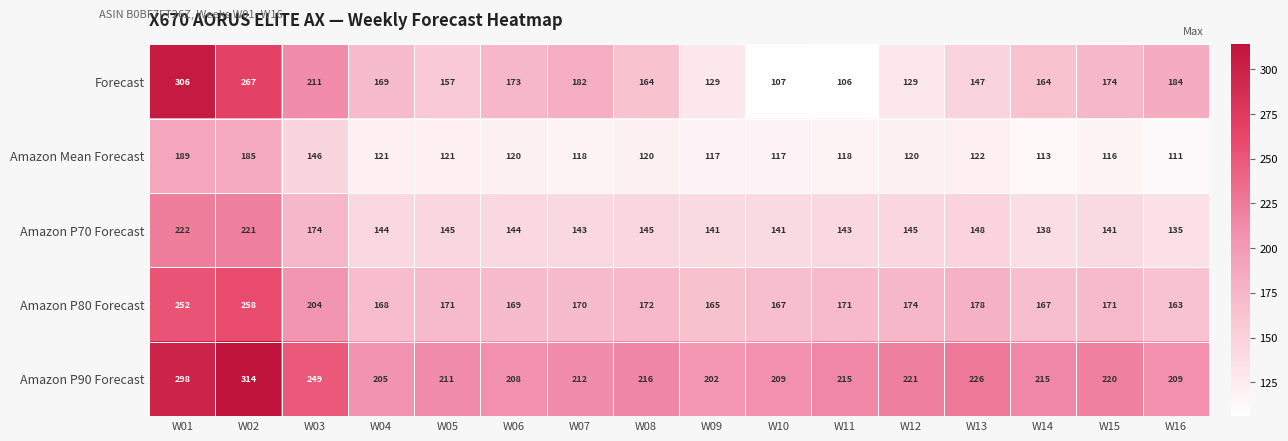

What is the average value of the Forecast series?

173